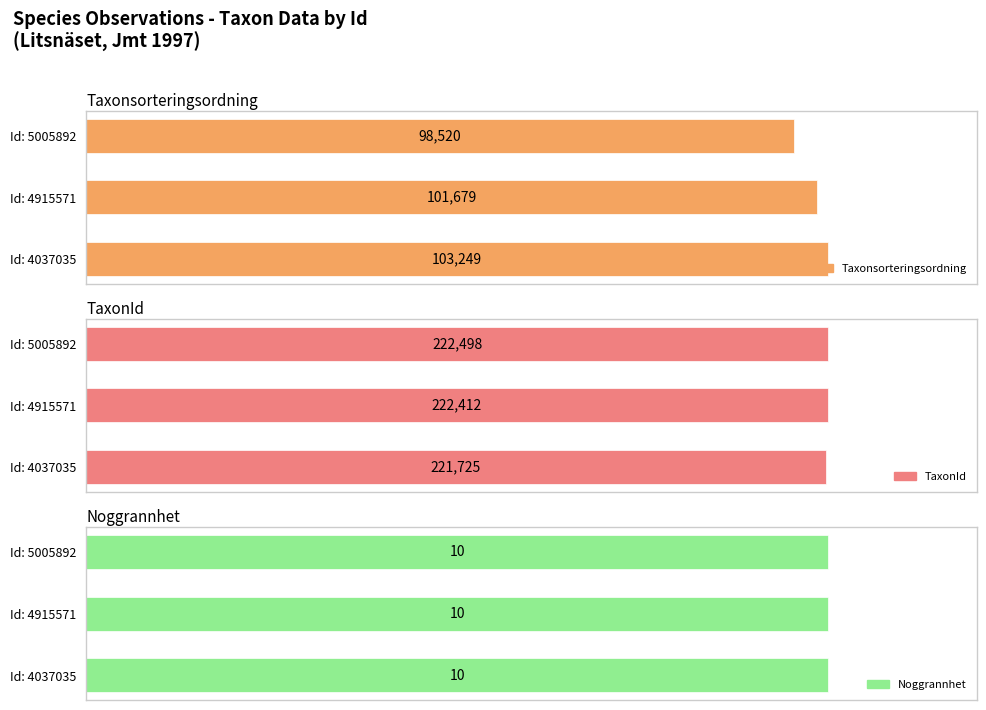

Is the value of Noggrannhet at 1 greater than the value of Taxonsorteringsordning at 2?

No